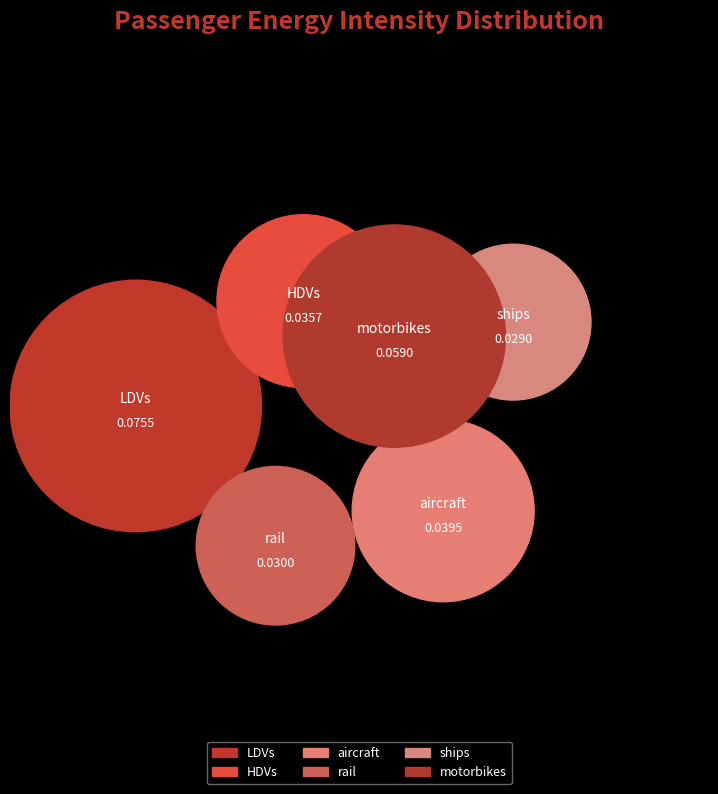

Is it true that HDVs is 13% of the pie?

True